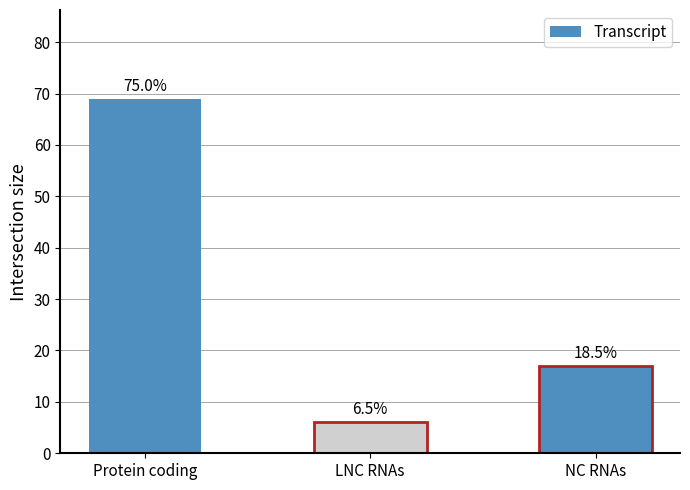

Reading left to right, what are all the values shown in this chart?

69	6	17